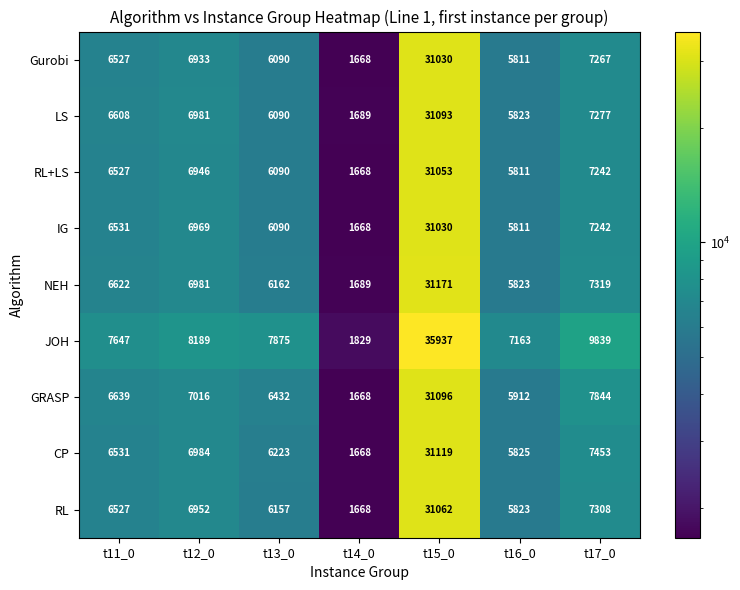

How many series are shown in this chart?

9